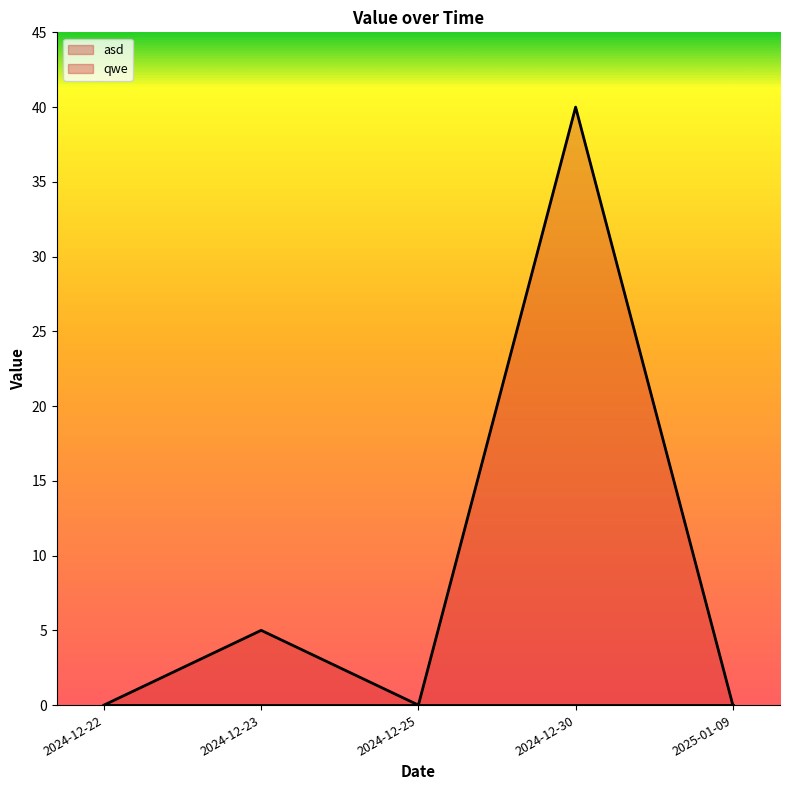

What is the difference between the second highest and minimum values?

5